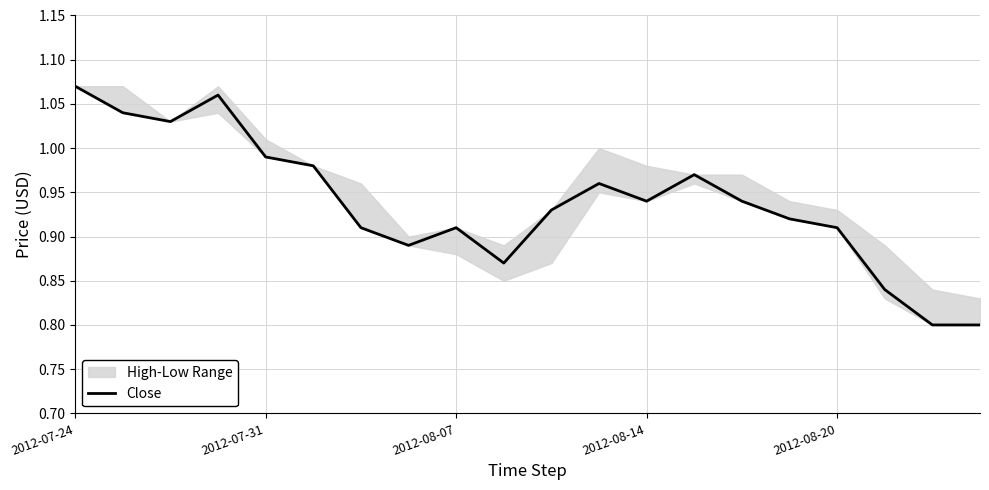

Does the chart display data point markers on the line(s)?

No